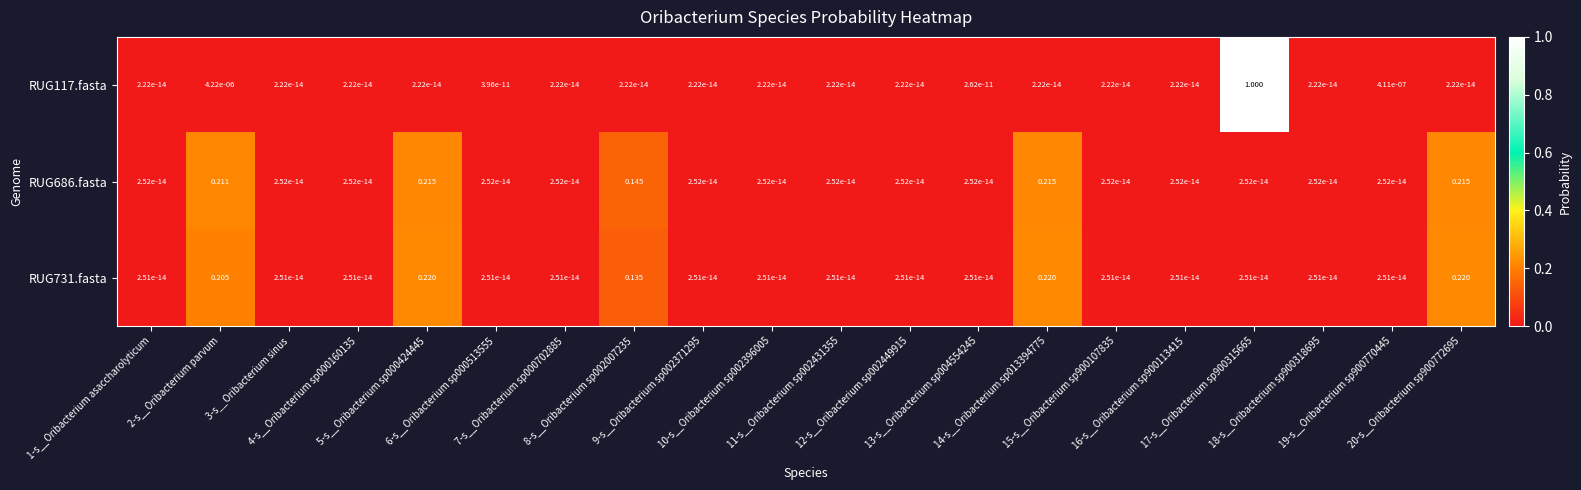

Which series has the largest total across all categories?

RUG686.fasta